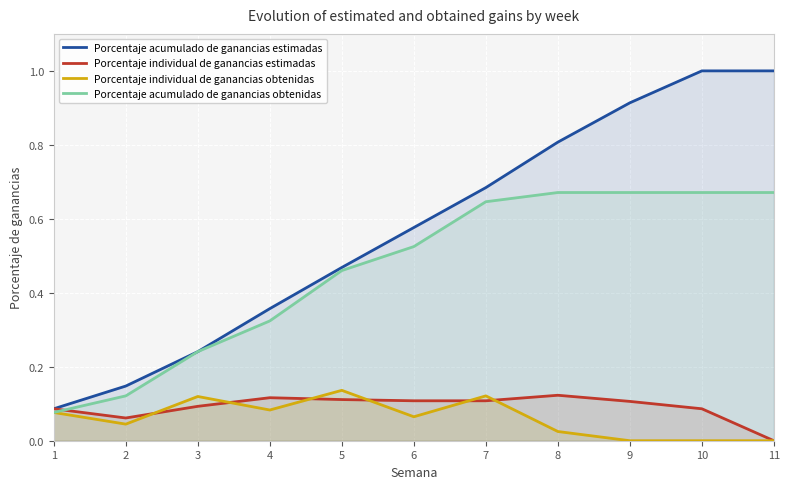

Reading right to left, transcribe all the data shown in this chart.

Porcentaje acumulado de ganancias estimadas: 1.0	1.0	0.9	0.8	0.7	0.6	0.5	0.4	0.2	0.1	0.1
Porcentaje individual de ganancias estimadas: 0.0	0.1	0.1	0.1	0.1	0.1	0.1	0.1	0.1	0.1	0.1
Porcentaje individual de ganancias obtenidas: 0.0	0.0	0.0	0.0	0.1	0.1	0.1	0.1	0.1	0.0	0.1
Porcentaje acumulado de ganancias obtenidas: 0.7	0.7	0.7	0.7	0.6	0.5	0.5	0.3	0.2	0.1	0.1